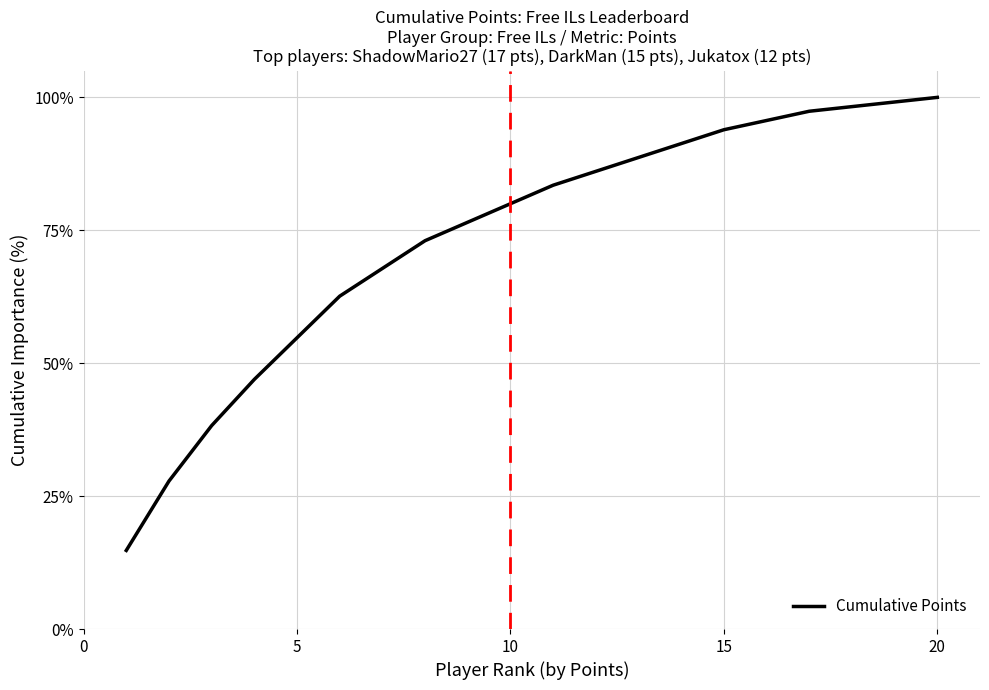

What is the greatest value displayed?

100.0